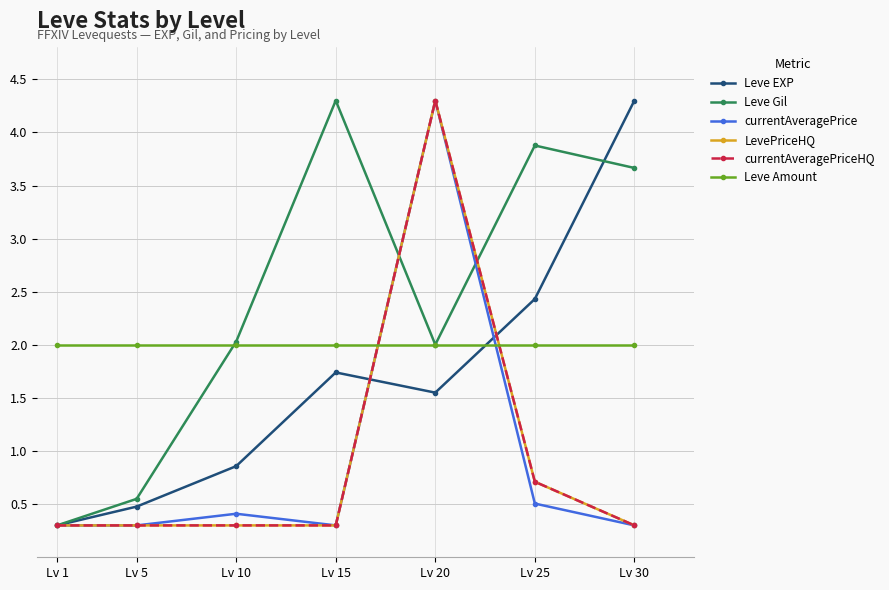

What is the minimum value shown in the chart?

0.3